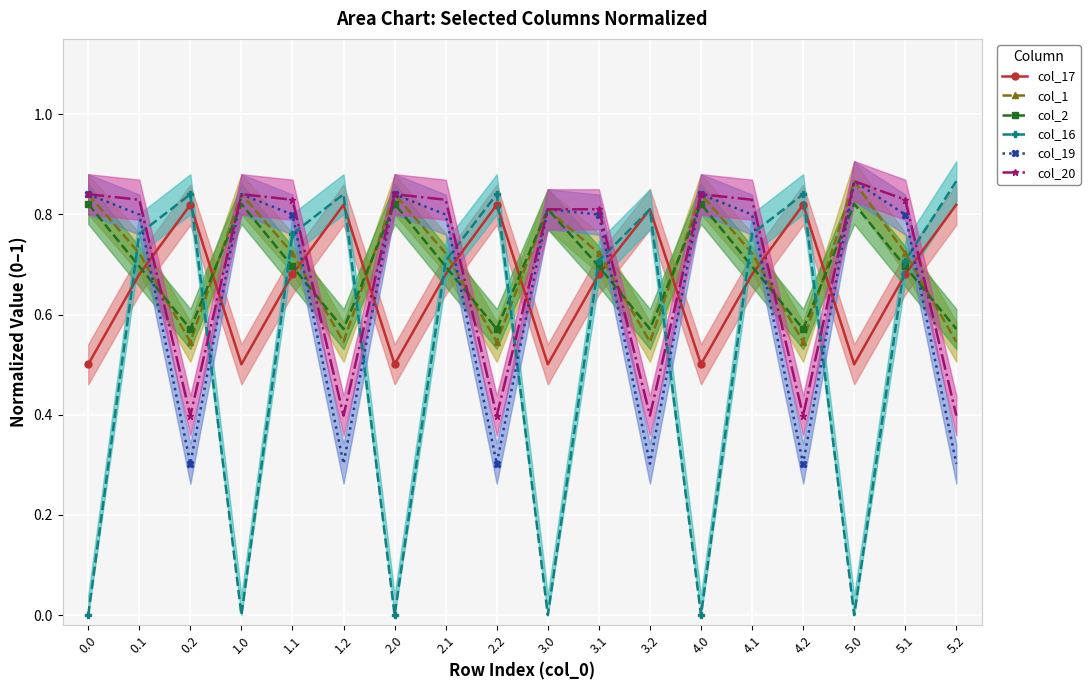

The col_17 series shows 1.4 at 0.2. True or false?

False